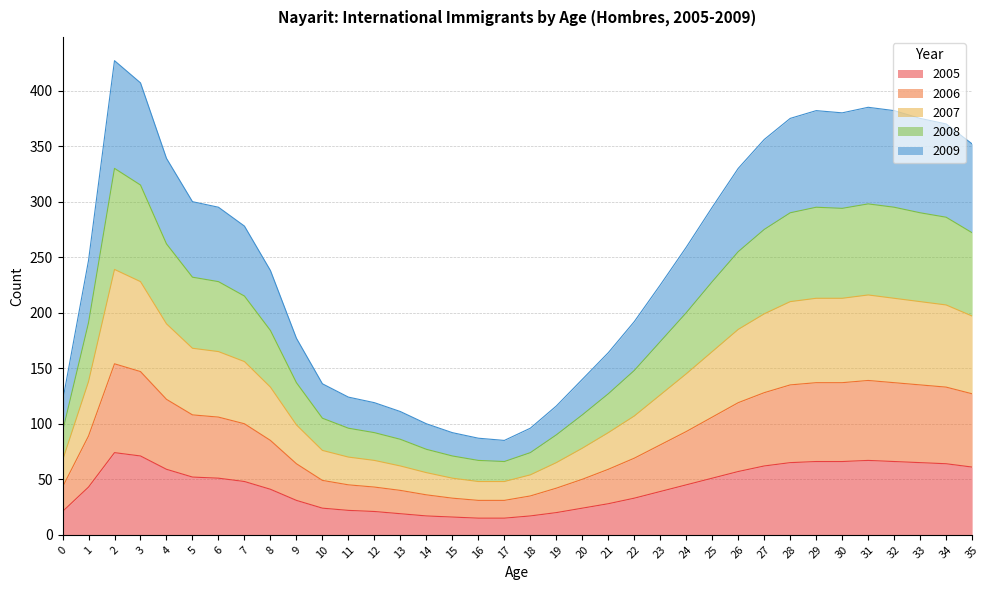

What is the maximum value for 2005?

74